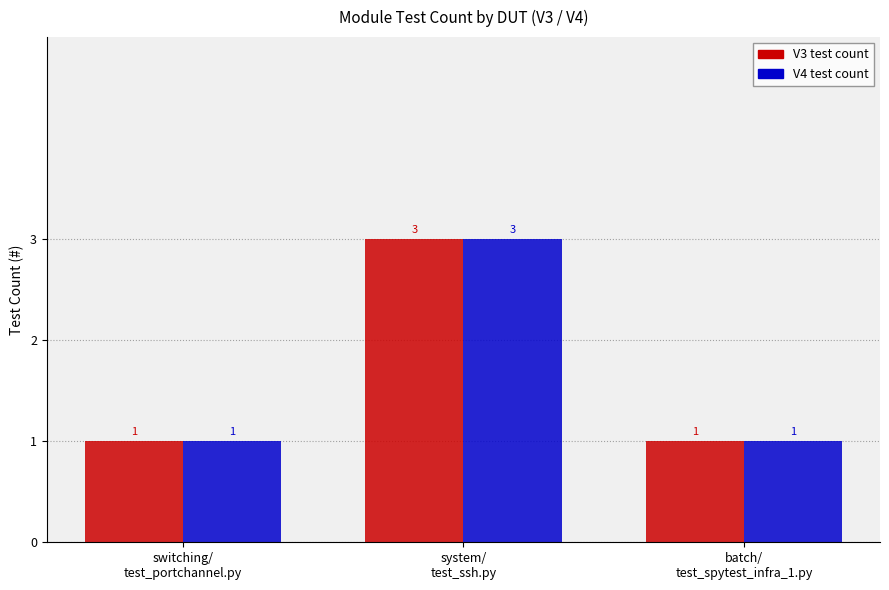

What is the greatest value displayed?

3